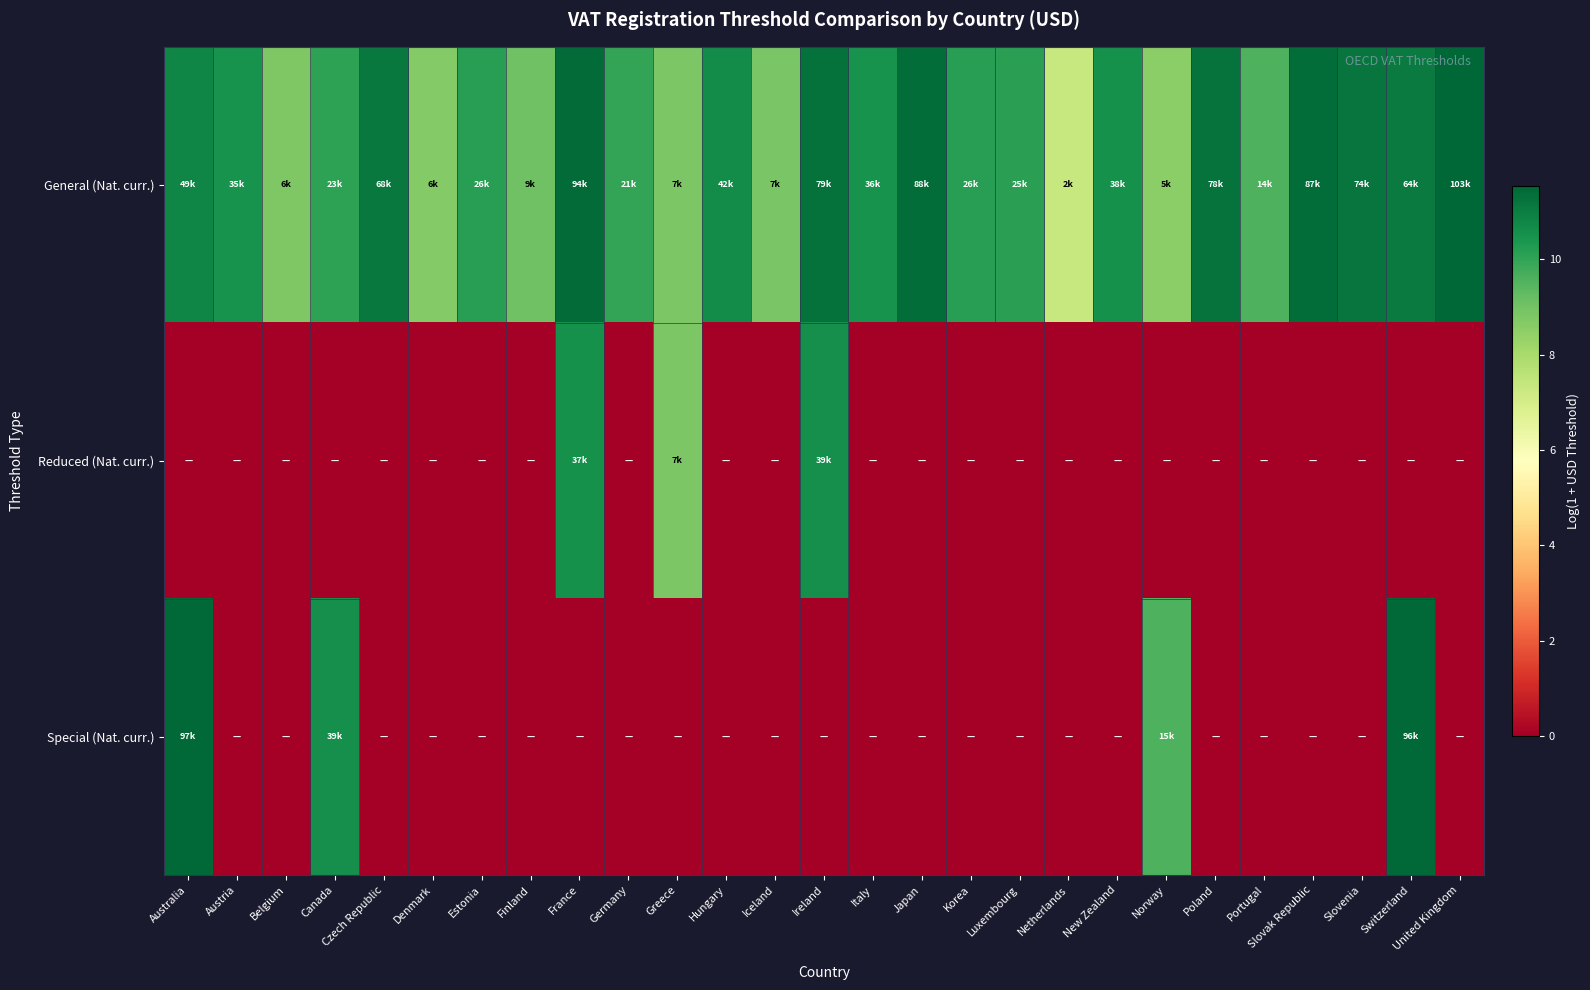

At which category is the sum across all series the highest?

Switzerland